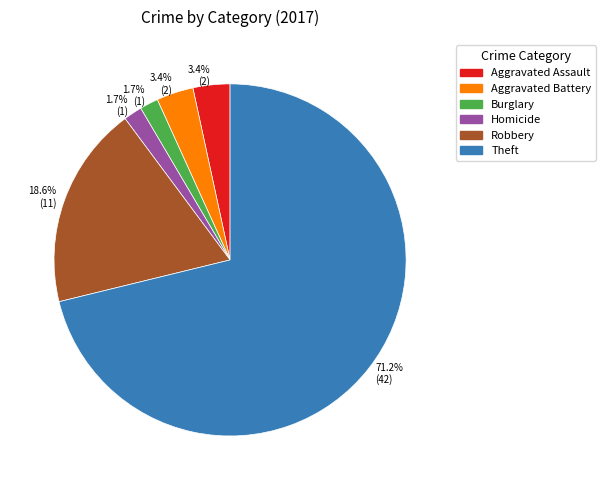

Is there any slice that represents more than half of the pie?

Yes